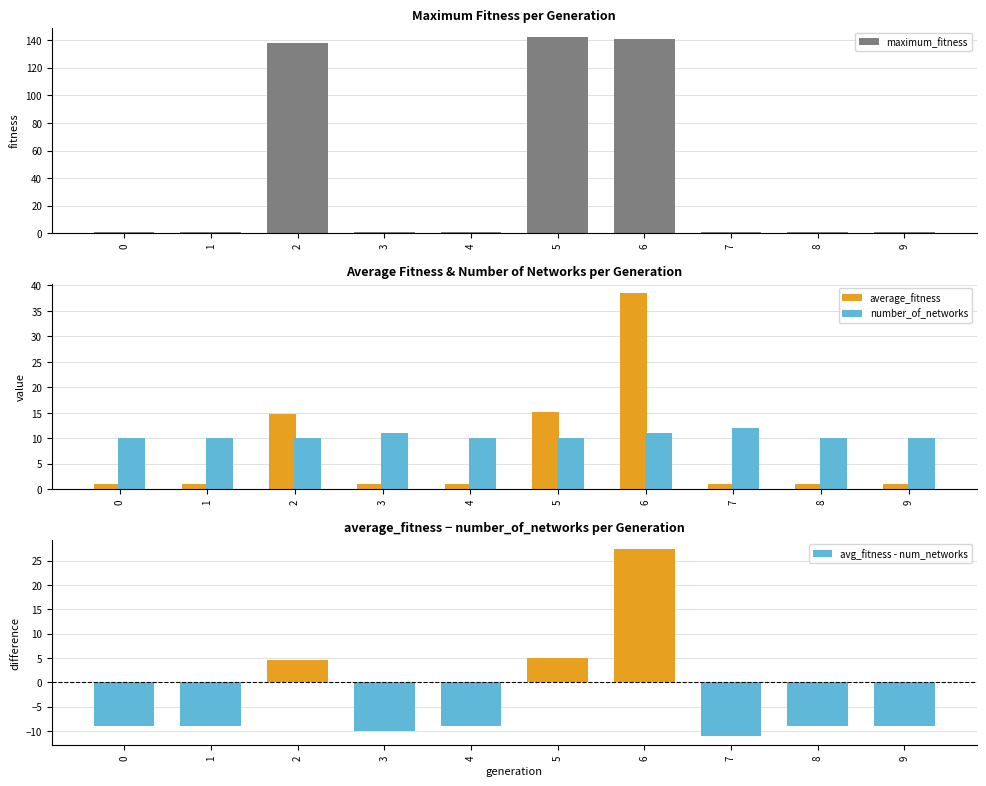

Which series changed the most between 0 and 1?

maximum_fitness